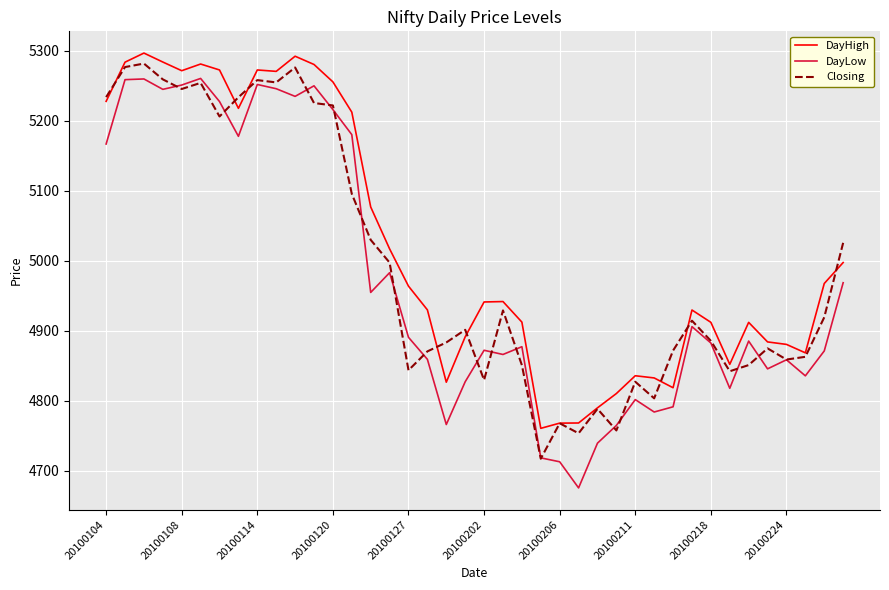

True or false: DayLow and DayHigh cross at least once.

False